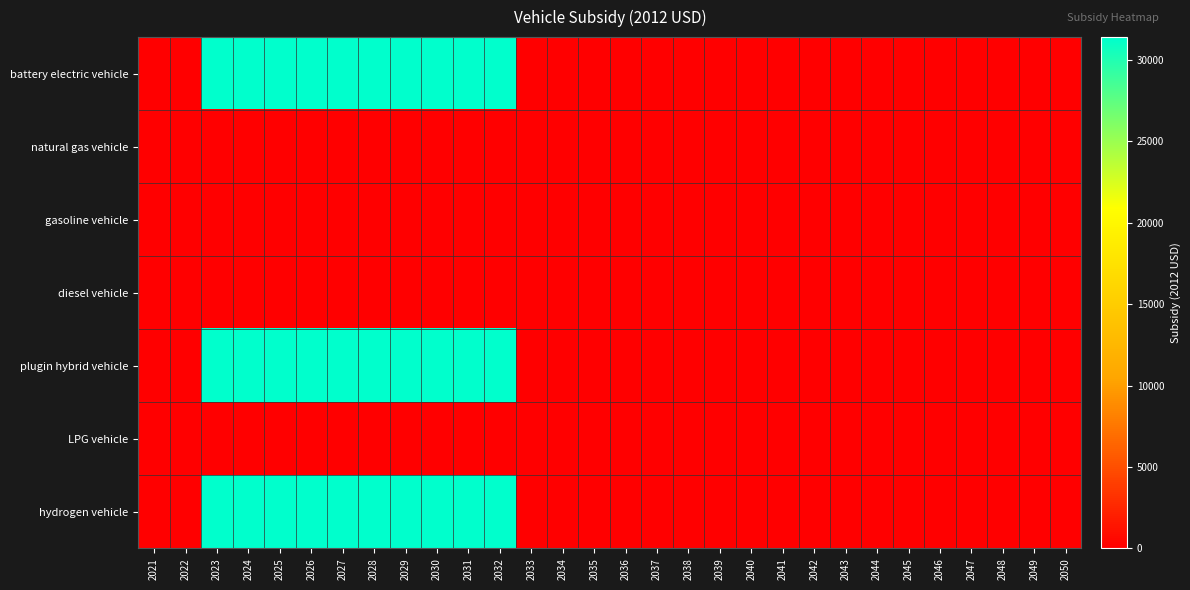

At which category does the chart reach its minimum across all series?

2021